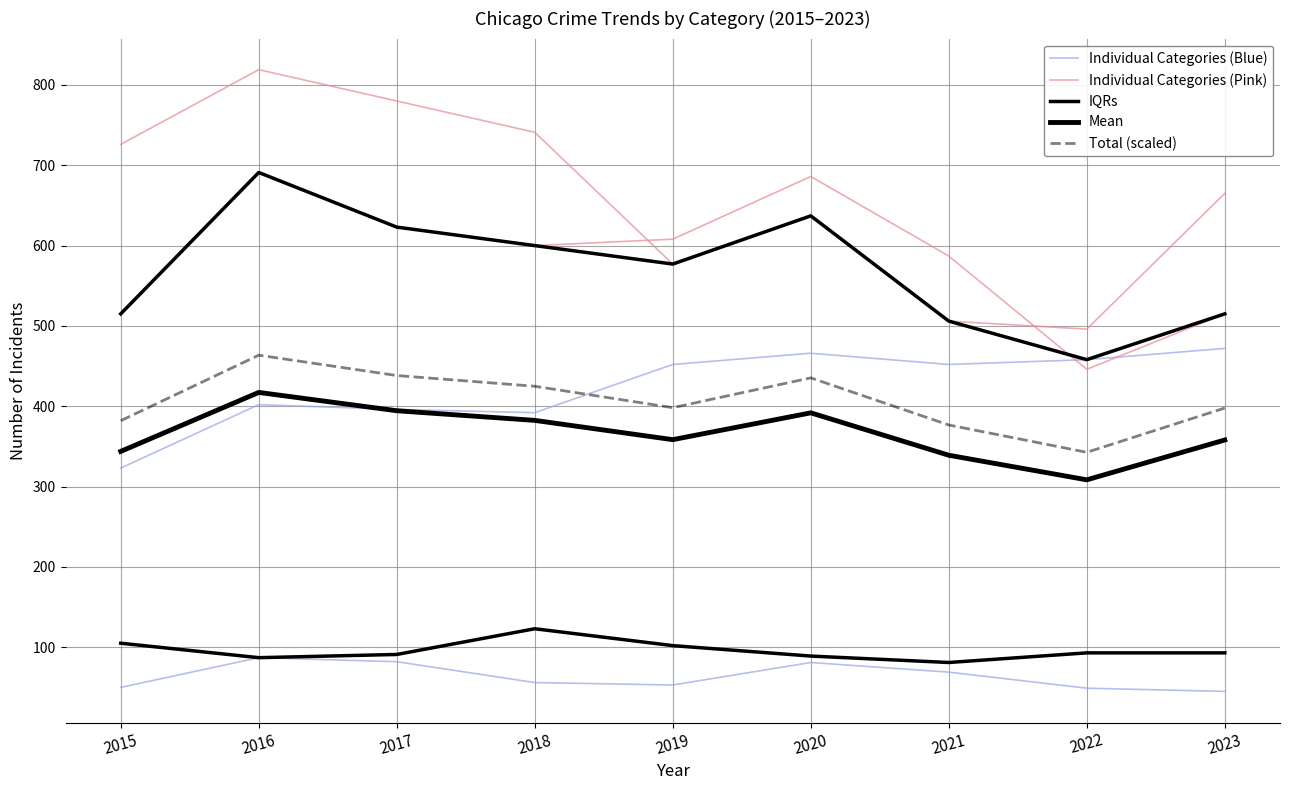

True or false: IQRs and Individual Categories (Pink) cross at least once.

False